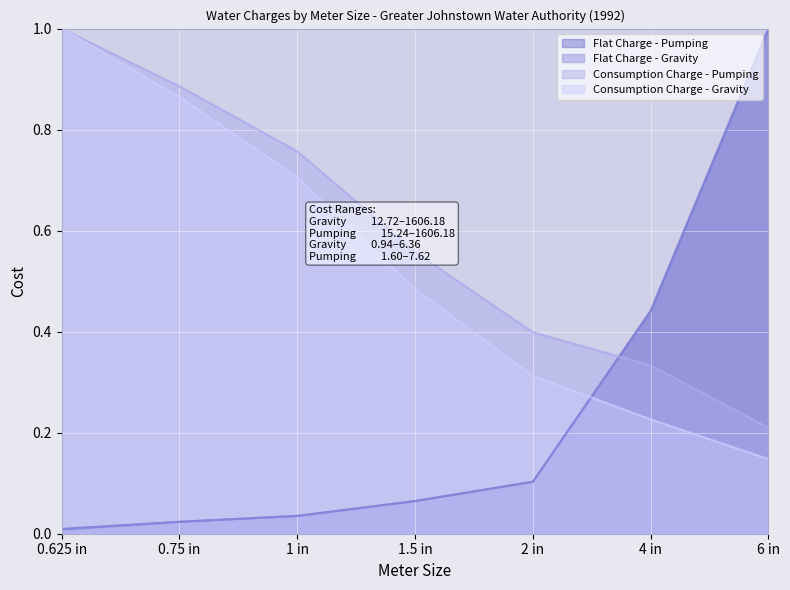

How many intersections are there between Consumption Charge - Pumping and Flat Charge - Gravity?

1